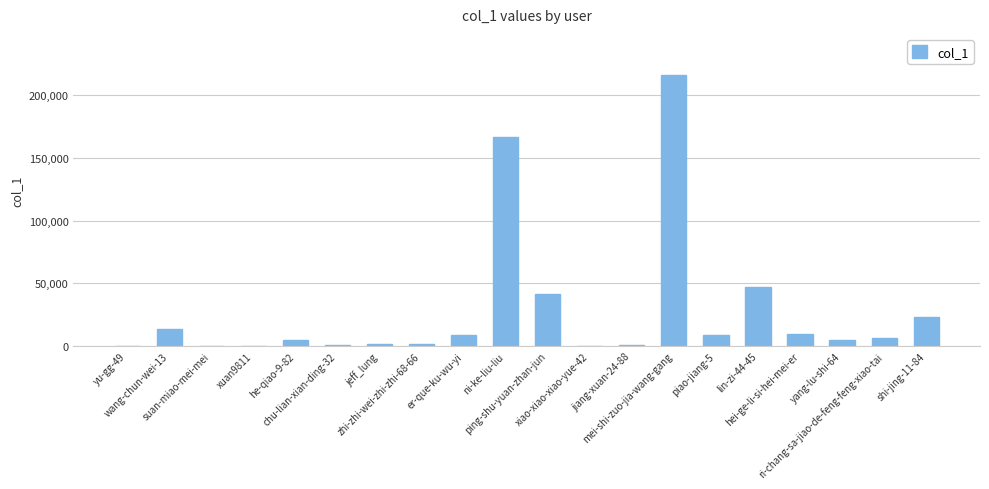

What is the sum of all values?

557100